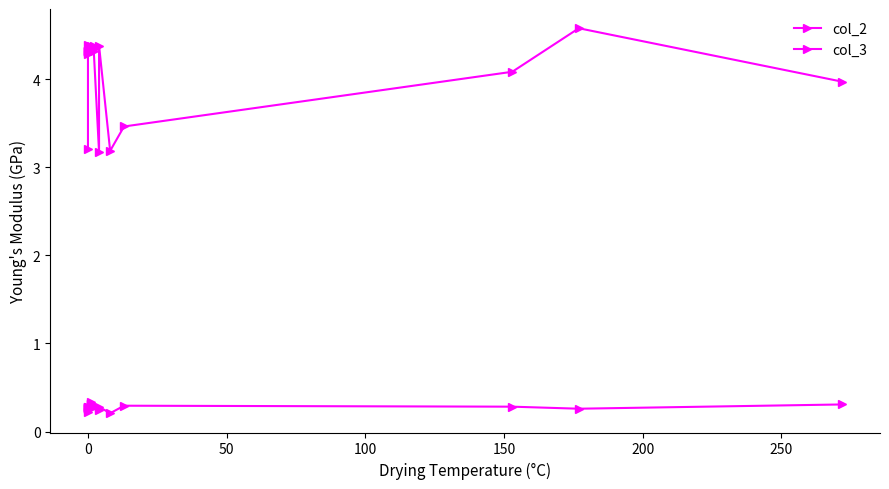

True or false: col_2 has more than 2 points higher than both neighbors.

True